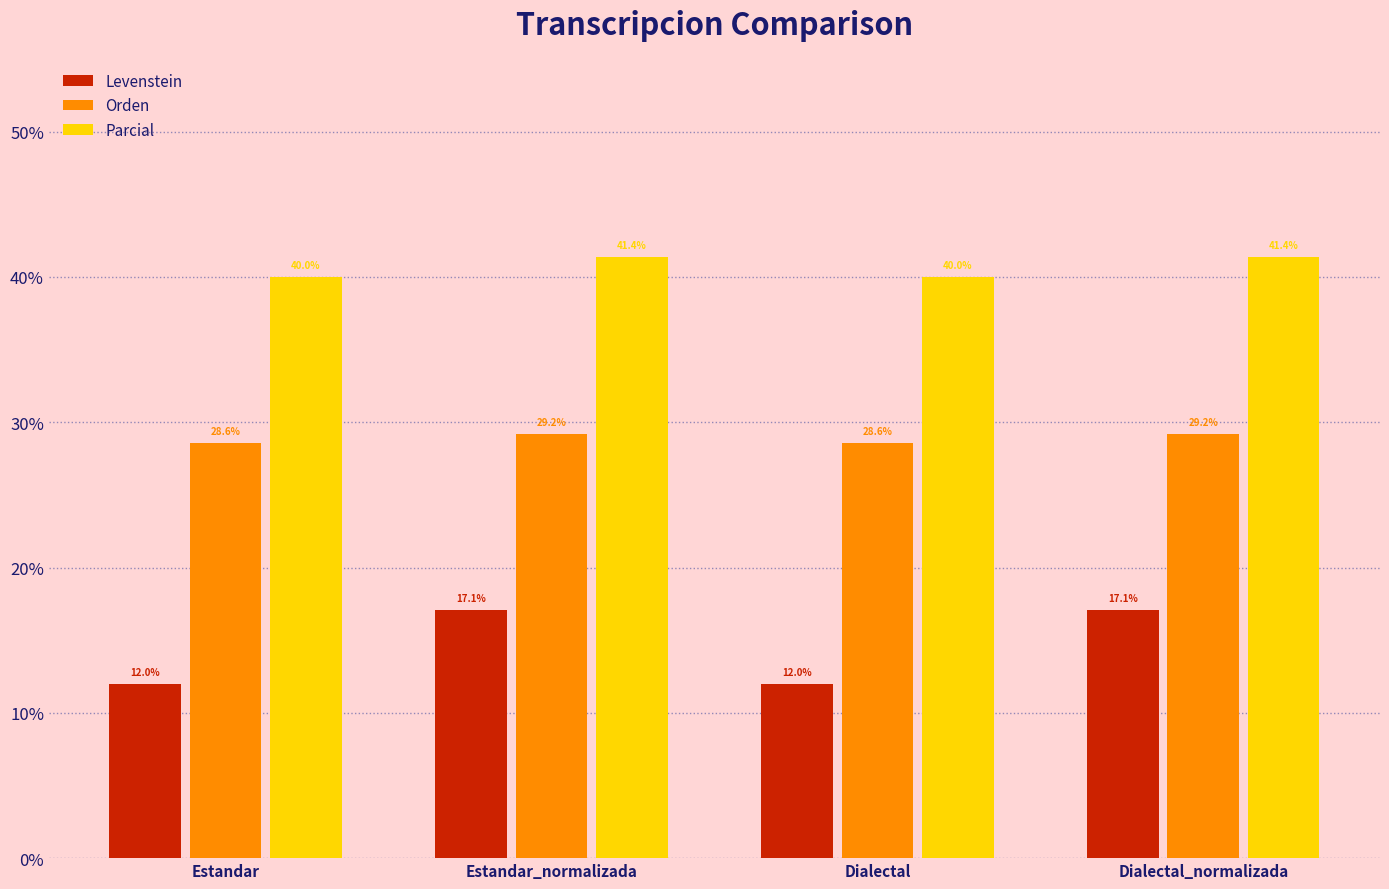

What is the value of the Orden bar at the 4th from the left?

29.2